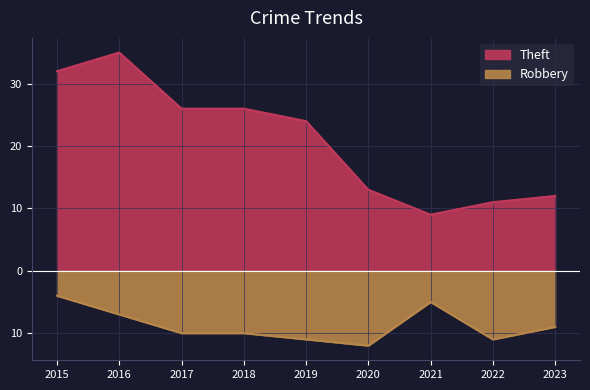

The Theft series shows 24 at 2019. True or false?

True